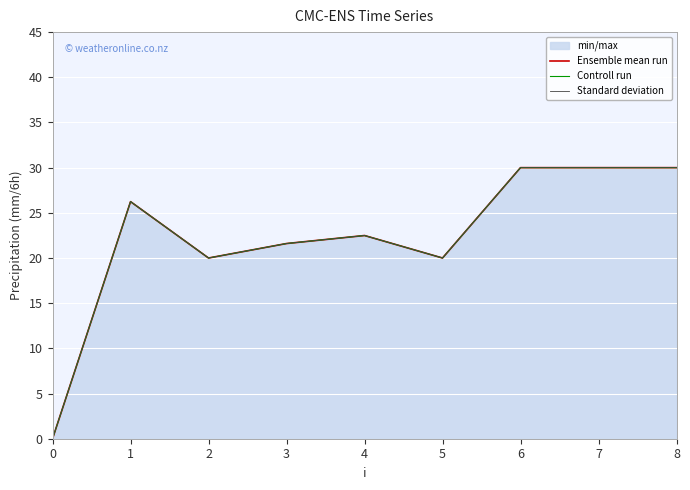

True or false: Ensemble mean run and Controll run cross at least once.

False